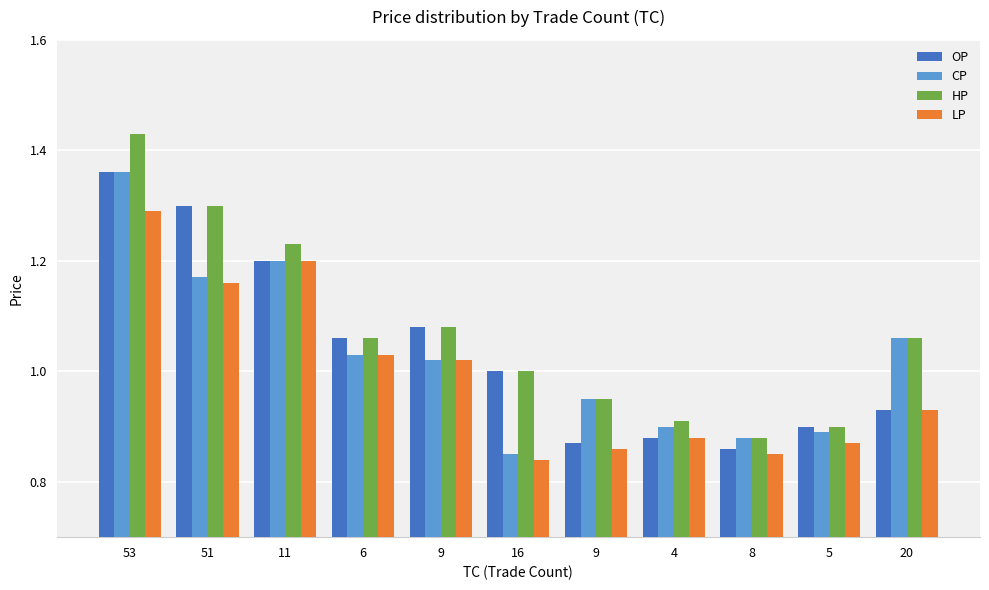

What value does the LP series have at 6?

1.0